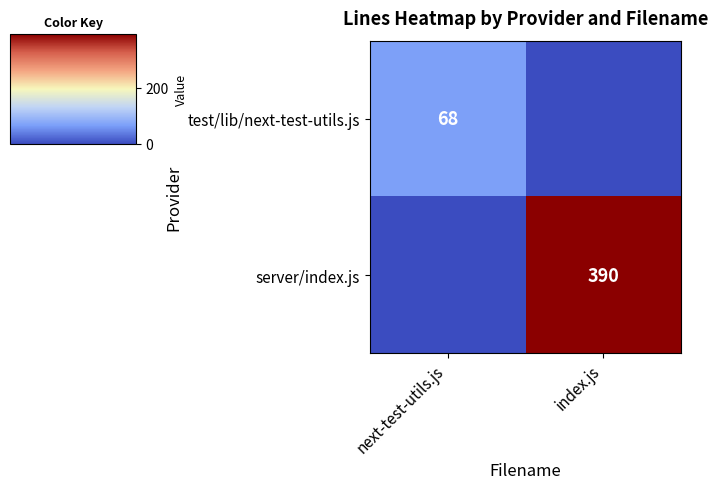

What is the difference between the highest and lowest values at index.js?

390